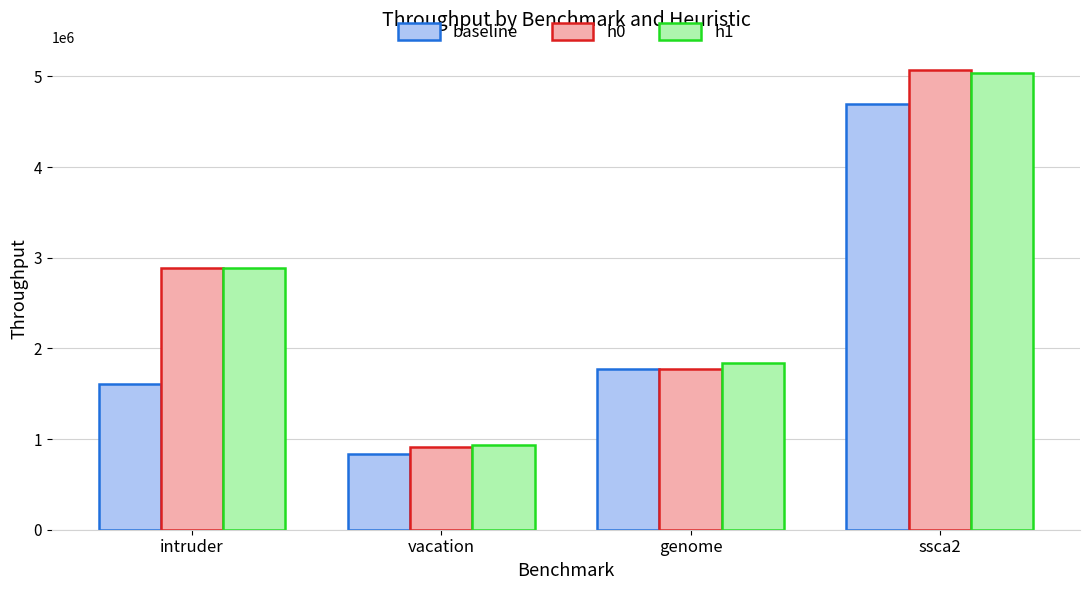

What position from the right is genome?

2